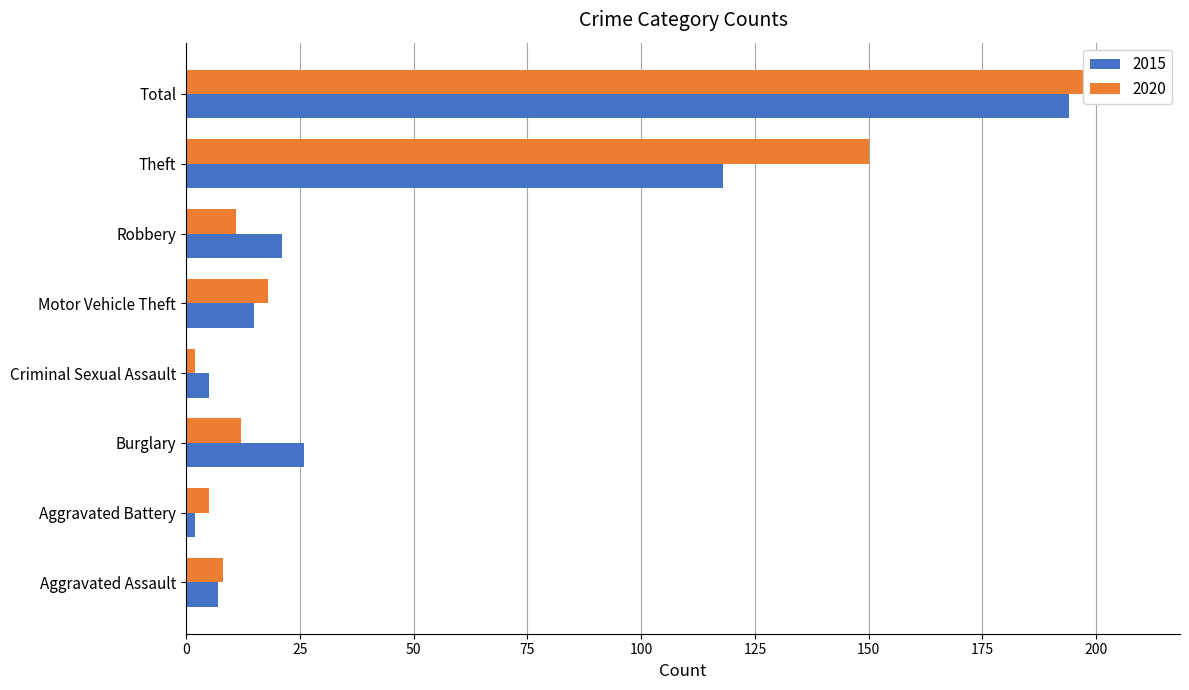

Reading right to left, transcribe all the data shown in this chart.

2015: Total=194	Theft=118	Robbery=21	Motor Vehicle Theft=15	Criminal Sexual Assault=5	Burglary=26	Aggravated Battery=2	Aggravated Assault=7
2020: Total=208	Theft=150	Robbery=11	Motor Vehicle Theft=18	Criminal Sexual Assault=2	Burglary=12	Aggravated Battery=5	Aggravated Assault=8